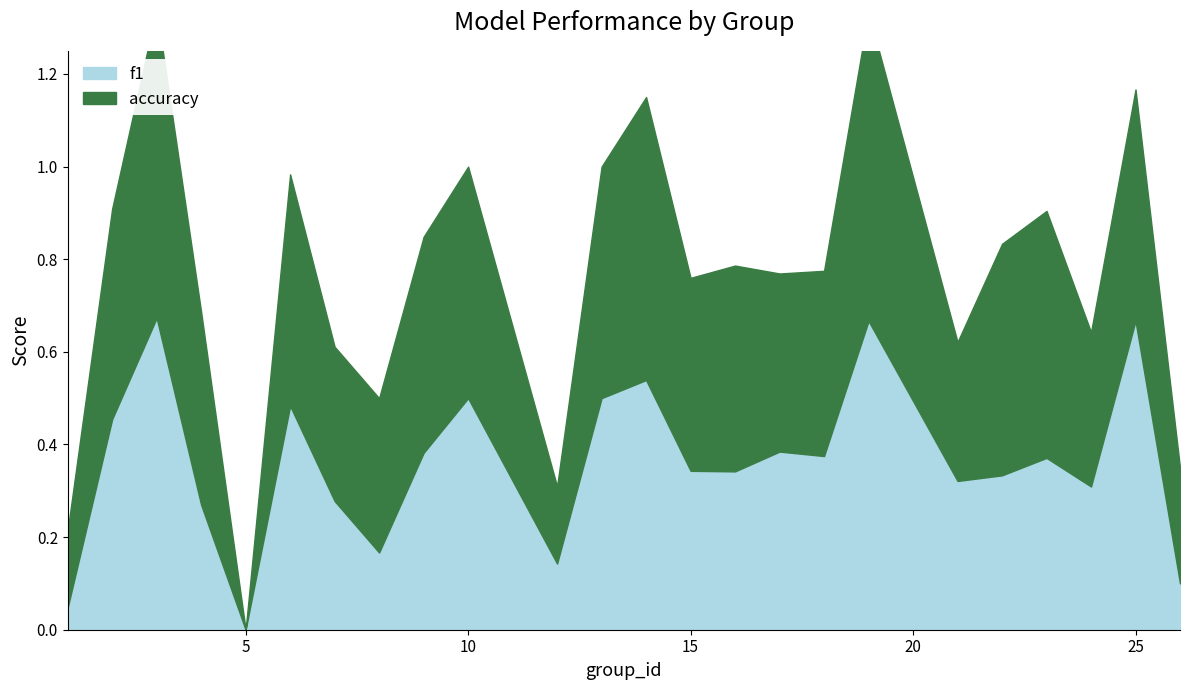

At 13, list the series in order from smallest to largest.

f1, accuracy